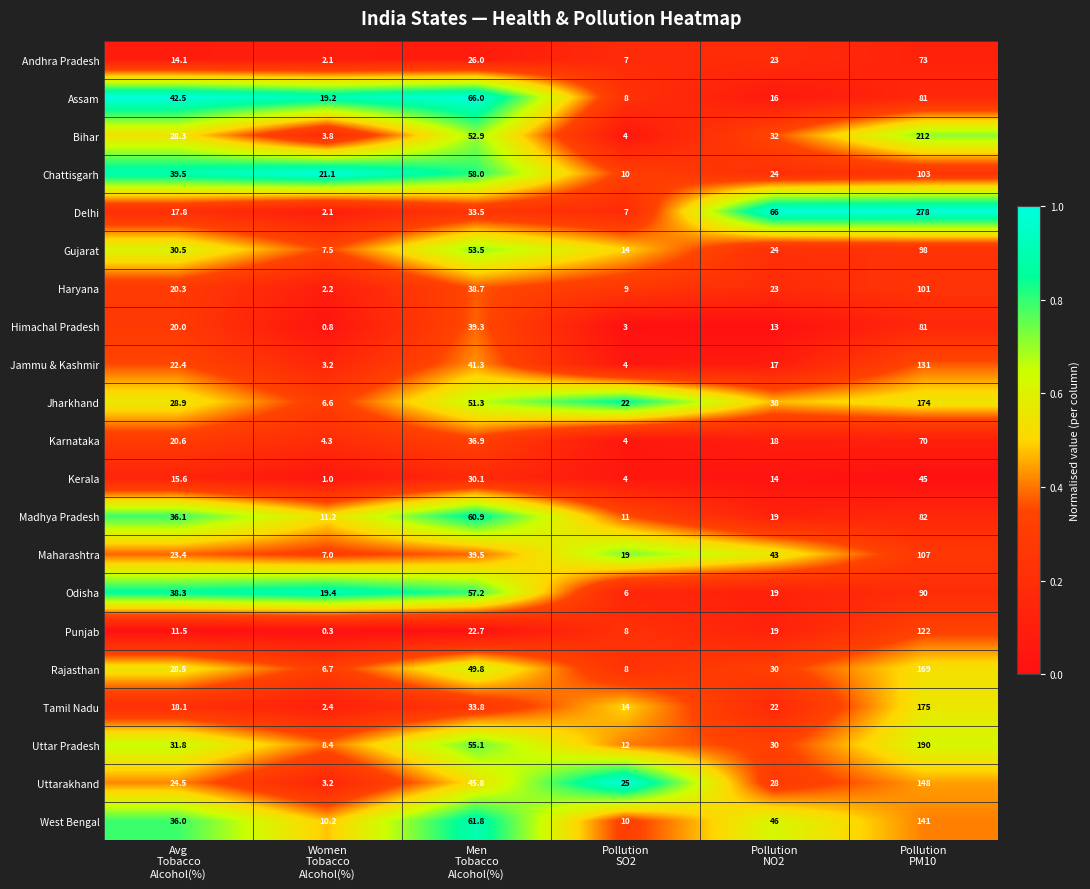

Which series has the largest total across all categories?

Delhi